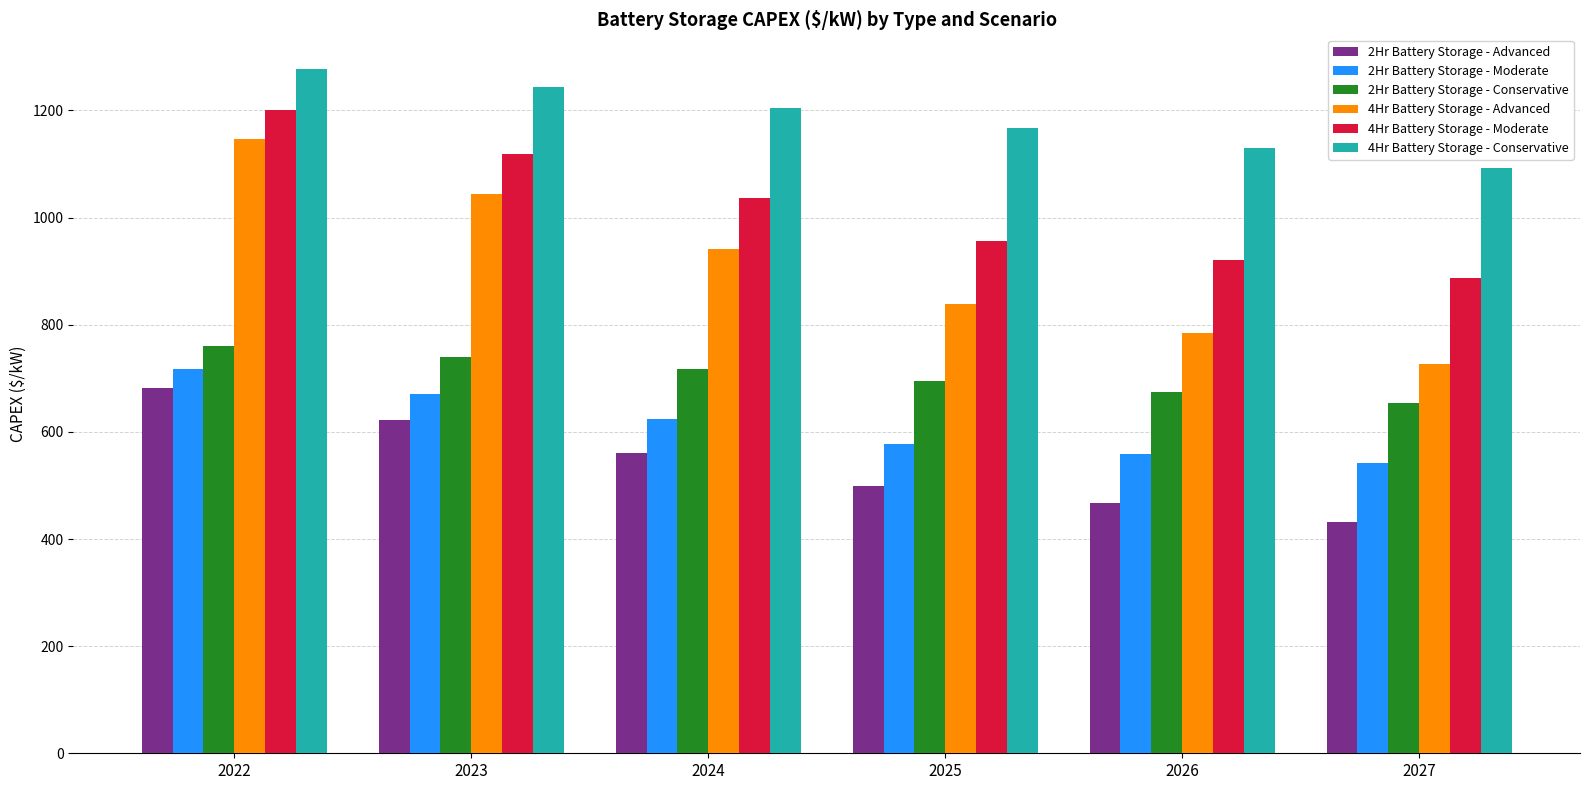

What is the minimum value shown in the chart?

432.7